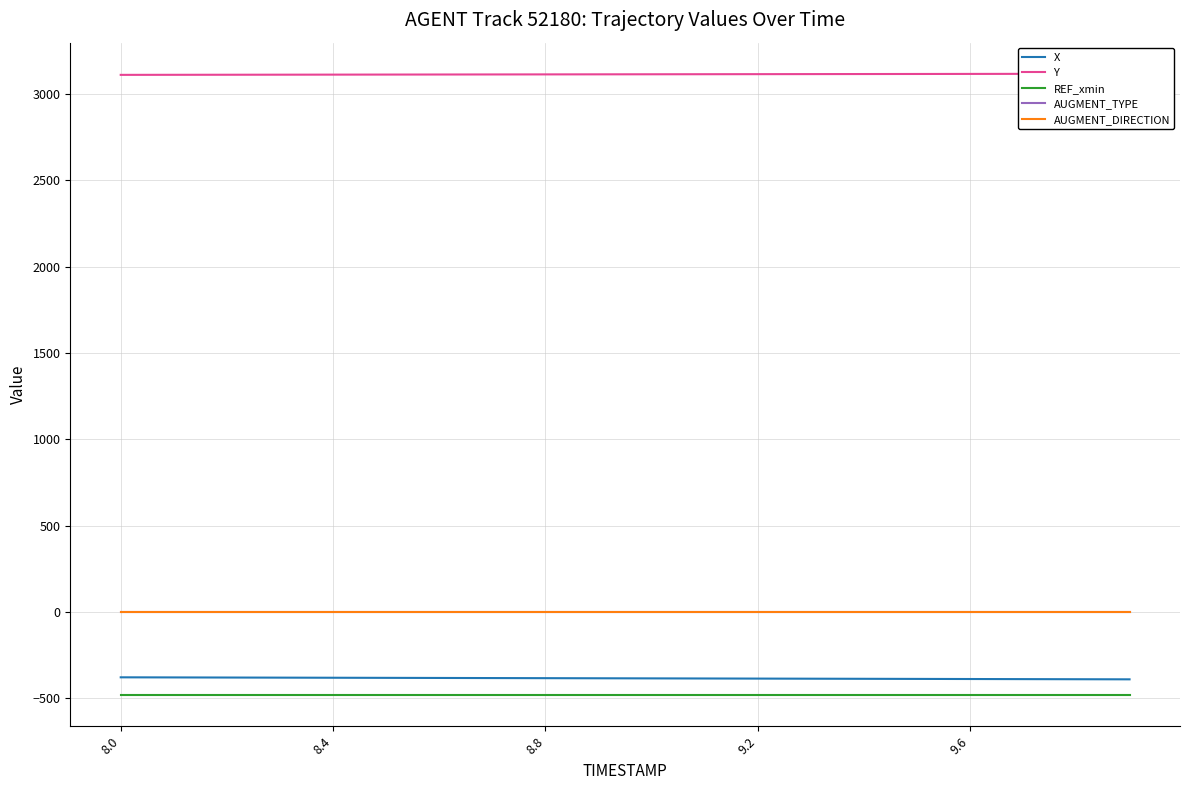

Does the chart display data point markers on the line(s)?

No